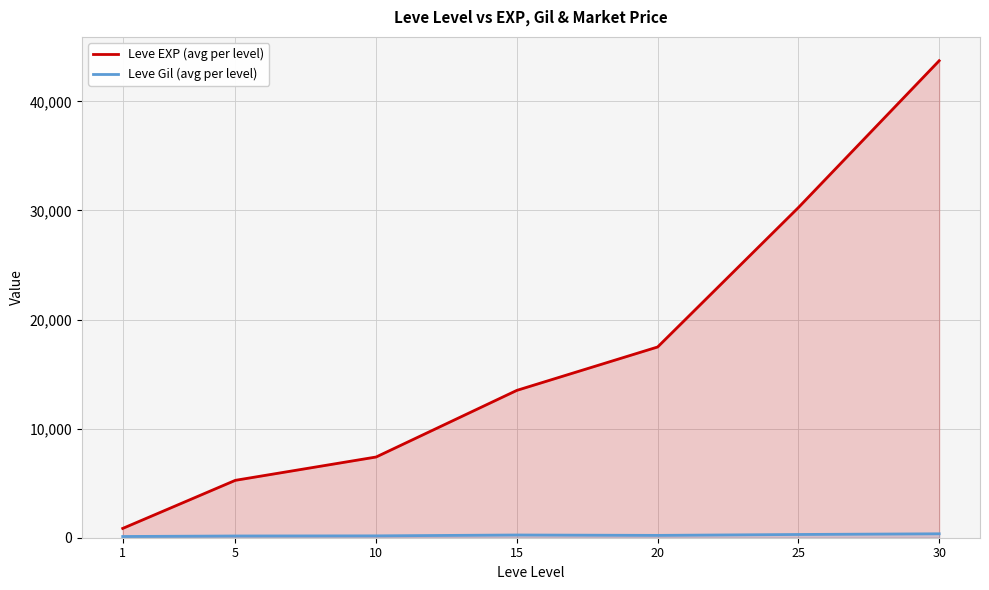

Reading right to left, list all the values displayed in this chart.

Leve EXP (avg per level): 30=43730.0	25=30270.0	20=17486.7	15=13510.0	10=7400.0	5=5261.7	1=853.3
Leve Gil (avg per level): 30=361.0	25=297.3	20=214.2	15=249.7	10=170.7	5=159.0	1=112.3